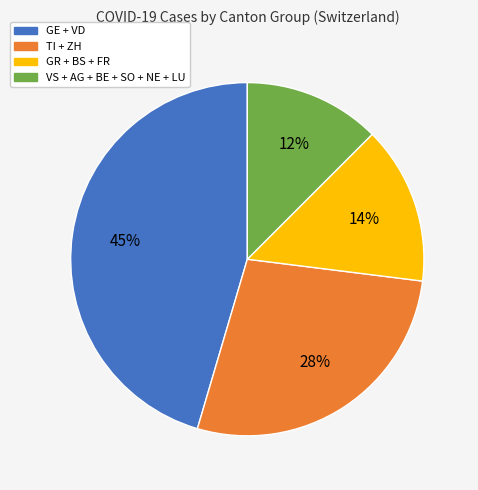

True or false: TI + ZH accounts for 37% of the total.

False